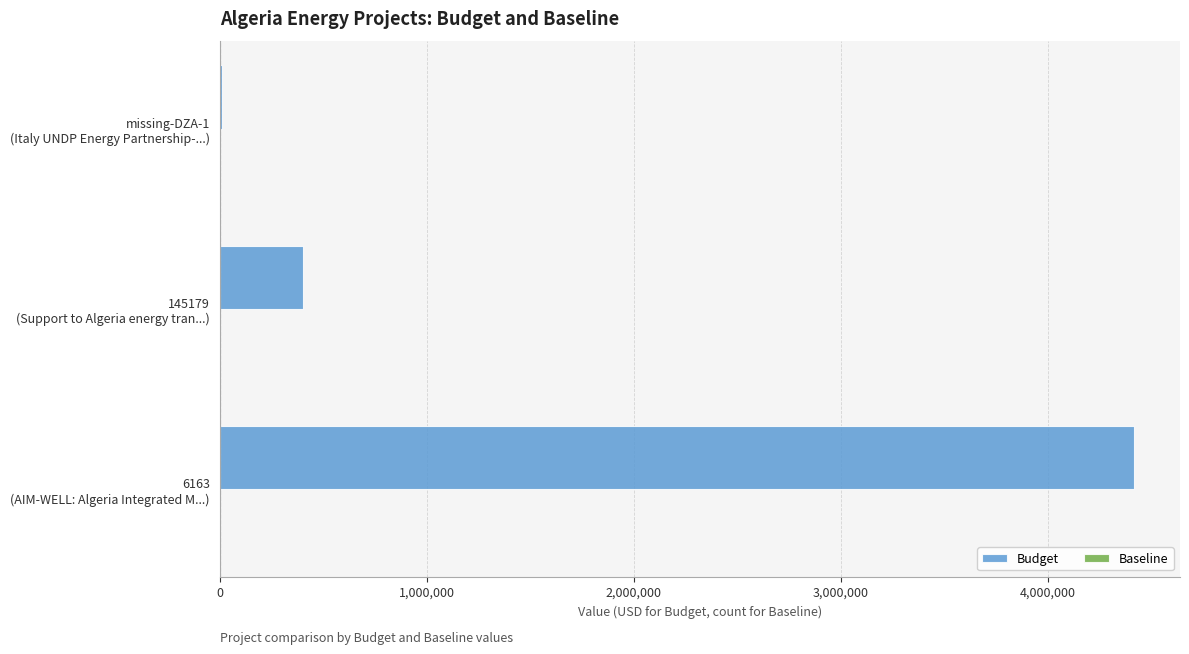

What is the sum of all values?

4826210